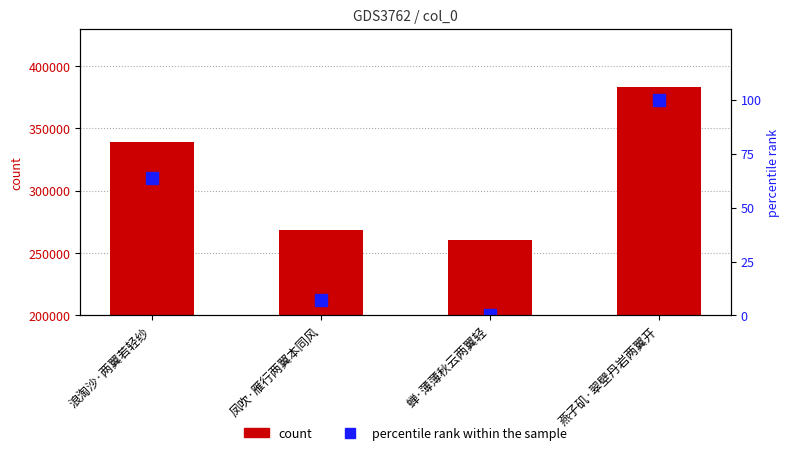

At how many categories does at least one series exceed 283940?

2